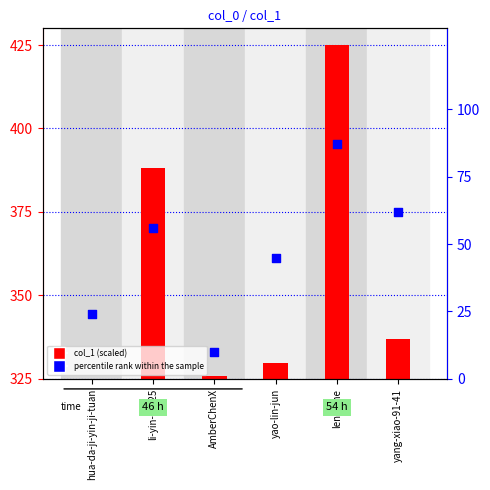

Which series has the largest total across all categories?

percentile rank within the sample